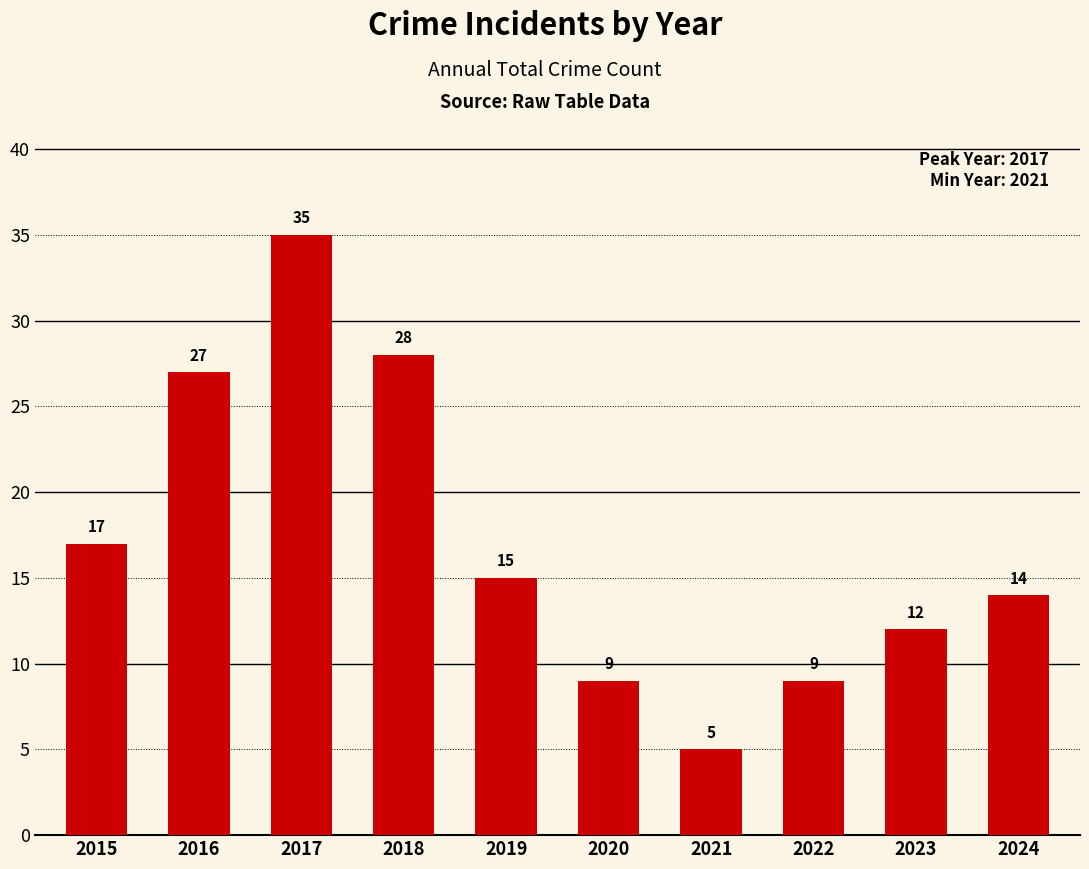

At which label does the data first exceed 15?

2015